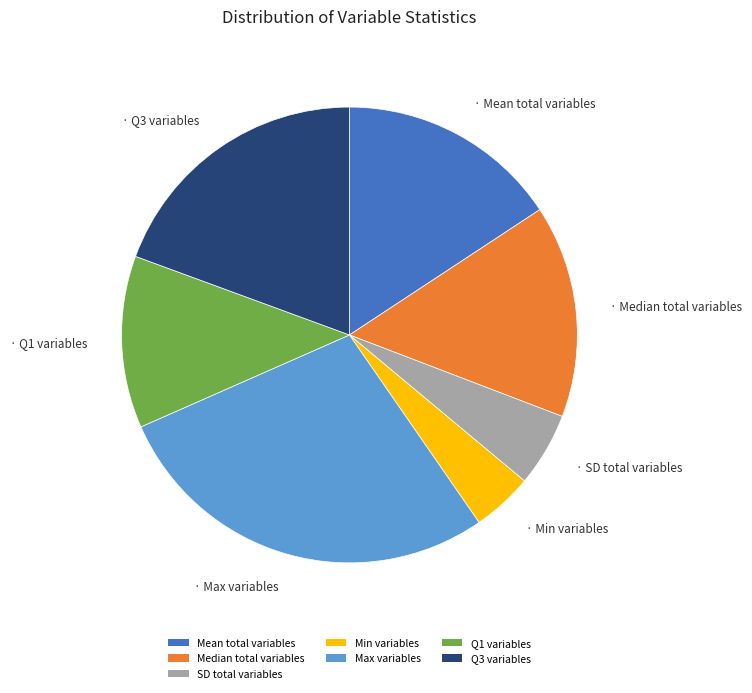

Which category has the biggest portion of the pie?

Max variables